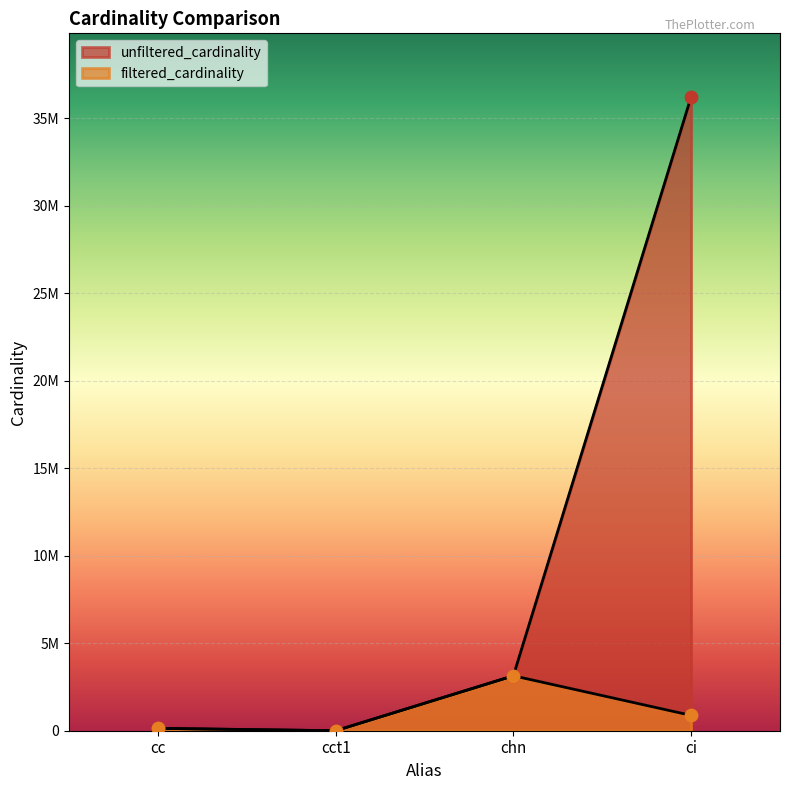

At which category is the sum across all series the highest?

ci